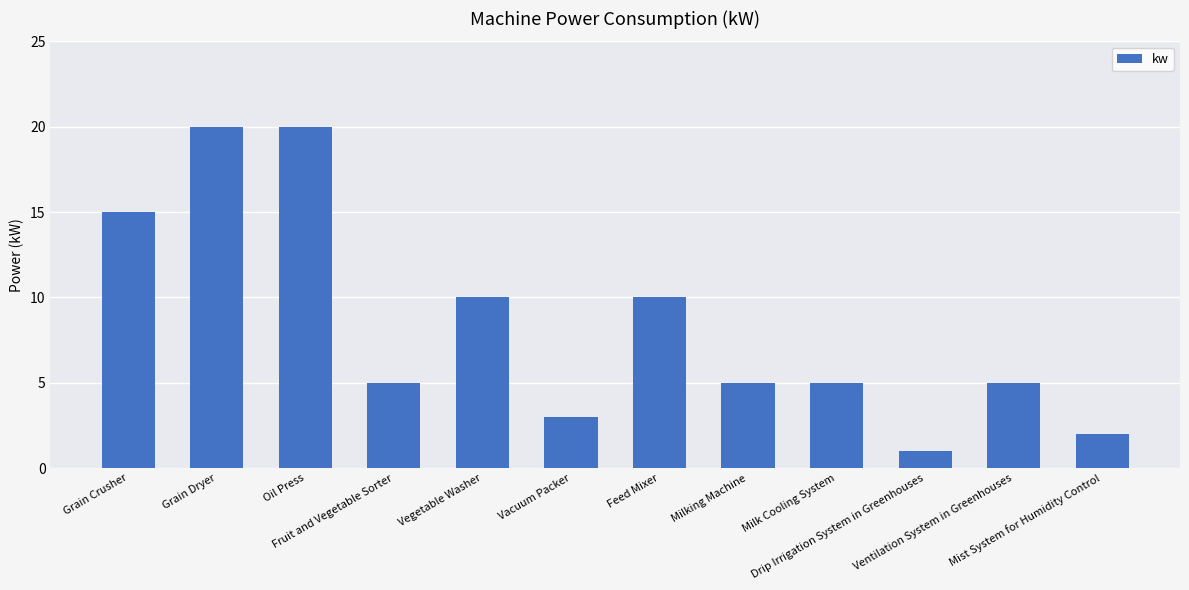

Between Fruit and Vegetable Sorter and Grain Dryer, which is larger?

Grain Dryer